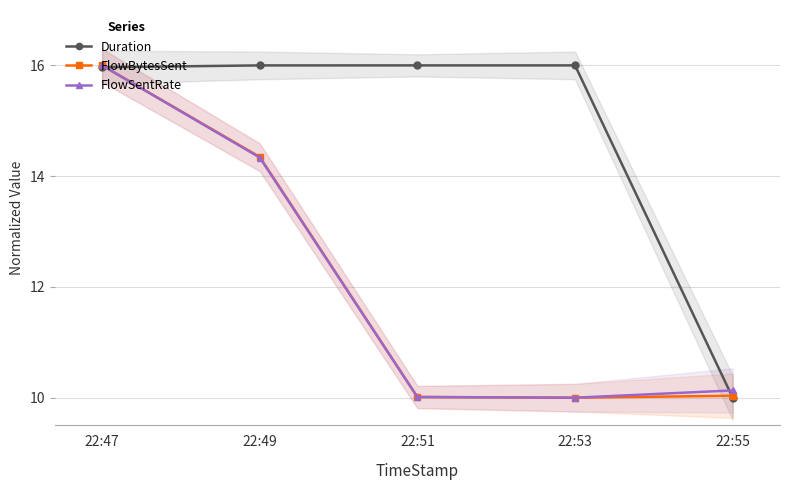

Does the chart display data point markers on the line(s)?

Yes